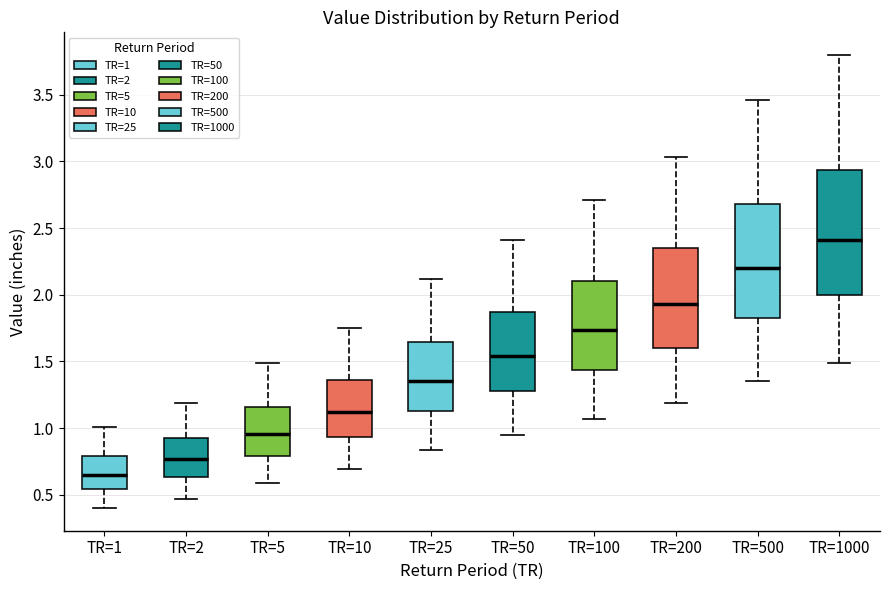

Reading left to right, read every box against the y-axis: the position of its median line, the range the box covers, and the ends of its whiskers. The values are not printed on the chart, so give them approximately, as read against the axis.

TR=1: median 0.65, box 0.55 to 0.80, whiskers 0.40 to 1.00
TR=2: median 0.75, box 0.65 to 0.95, whiskers 0.45 to 1.20
TR=5: median 0.95, box 0.80 to 1.15, whiskers 0.60 to 1.50
TR=10: median 1.10, box 0.95 to 1.35, whiskers 0.70 to 1.75
TR=25: median 1.35, box 1.10 to 1.65, whiskers 0.85 to 2.10
TR=50: median 1.55, box 1.30 to 1.85, whiskers 0.95 to 2.40
TR=100: median 1.75, box 1.45 to 2.10, whiskers 1.05 to 2.70
TR=200: median 1.95, box 1.60 to 2.35, whiskers 1.20 to 3.05
TR=500: median 2.20, box 1.85 to 2.70, whiskers 1.35 to 3.45
TR=1000: median 2.40, box 2.00 to 2.95, whiskers 1.50 to 3.80